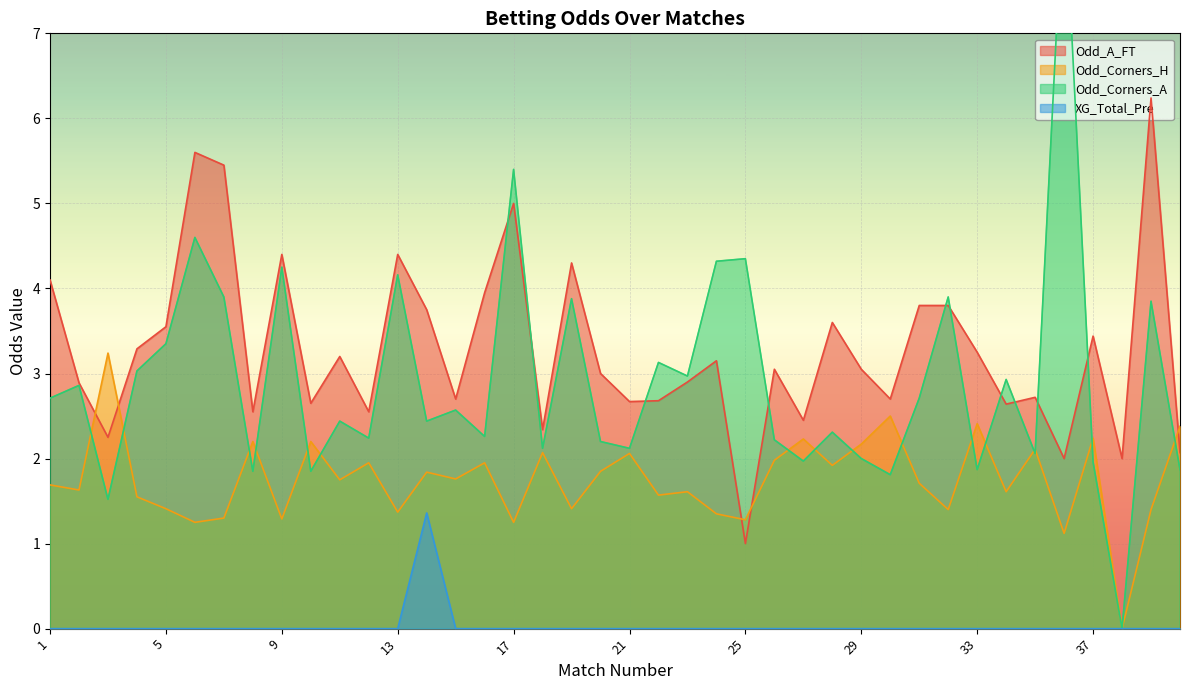

Where is Odd_Corners_A nearest to the value 4?

7